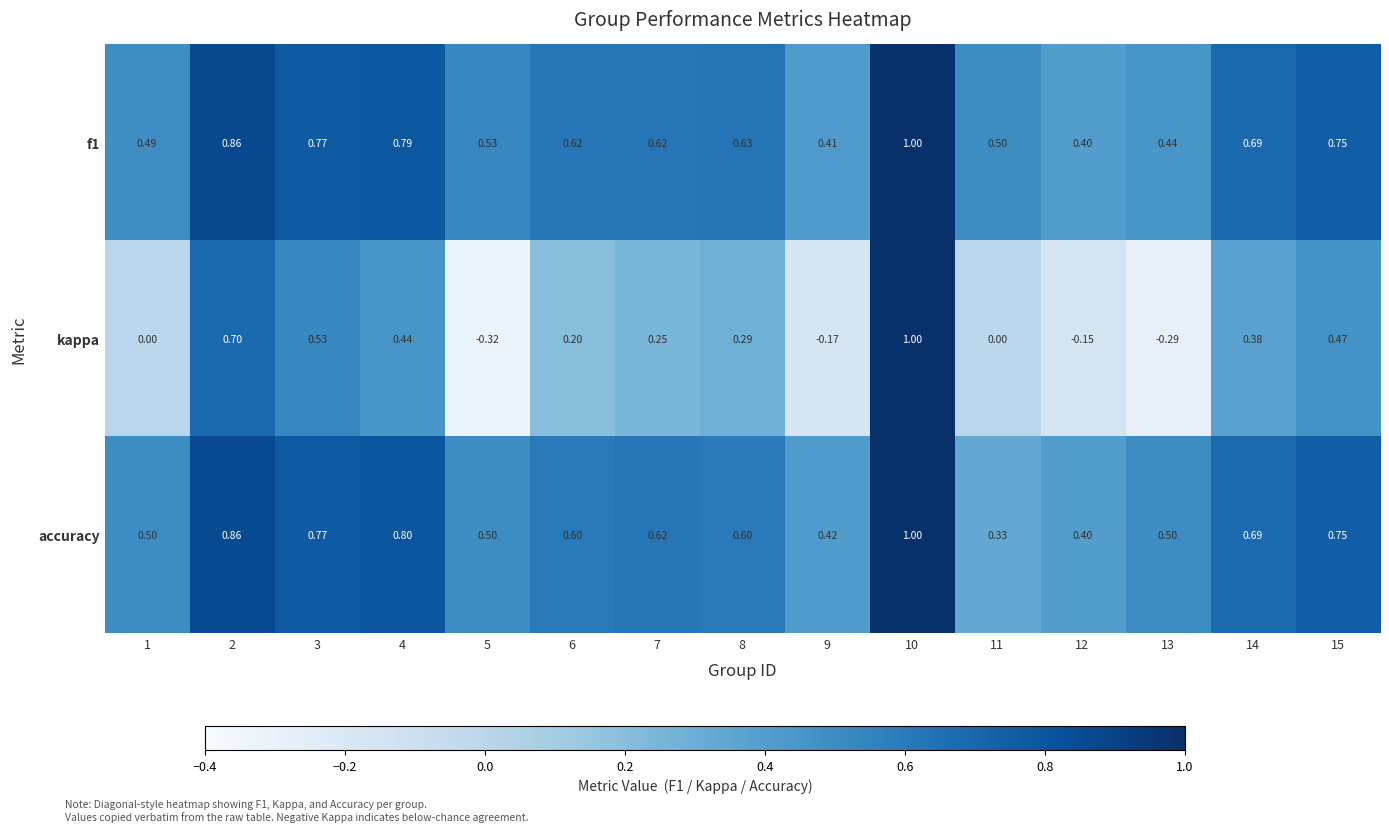

Is the value of accuracy at 14 greater than the value of f1 at 15?

No